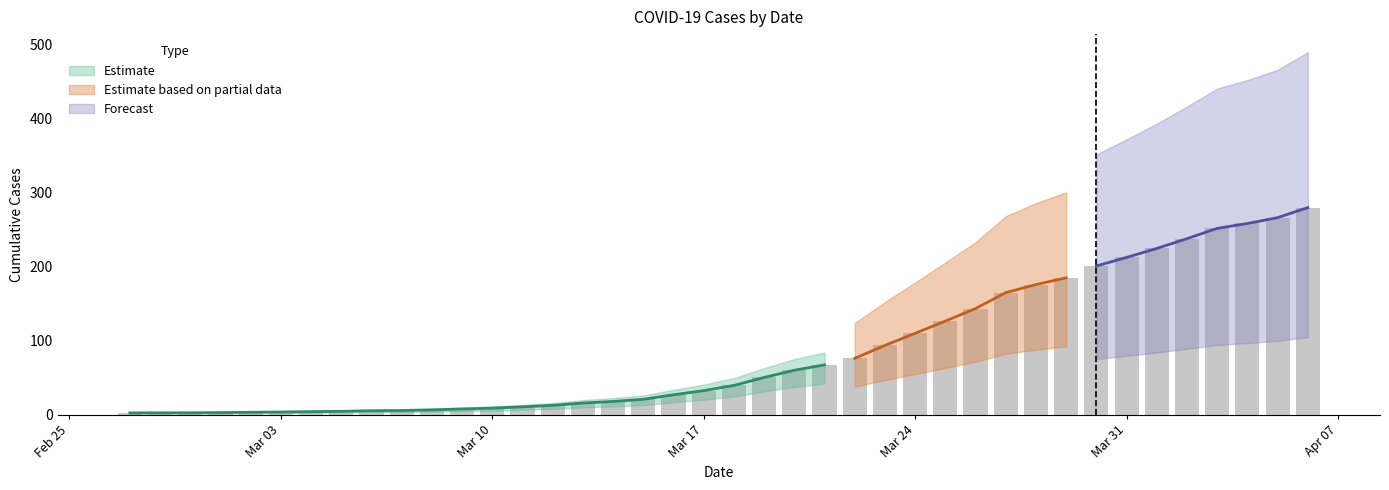

What is the approximate value at 2020-03-21?

67.4